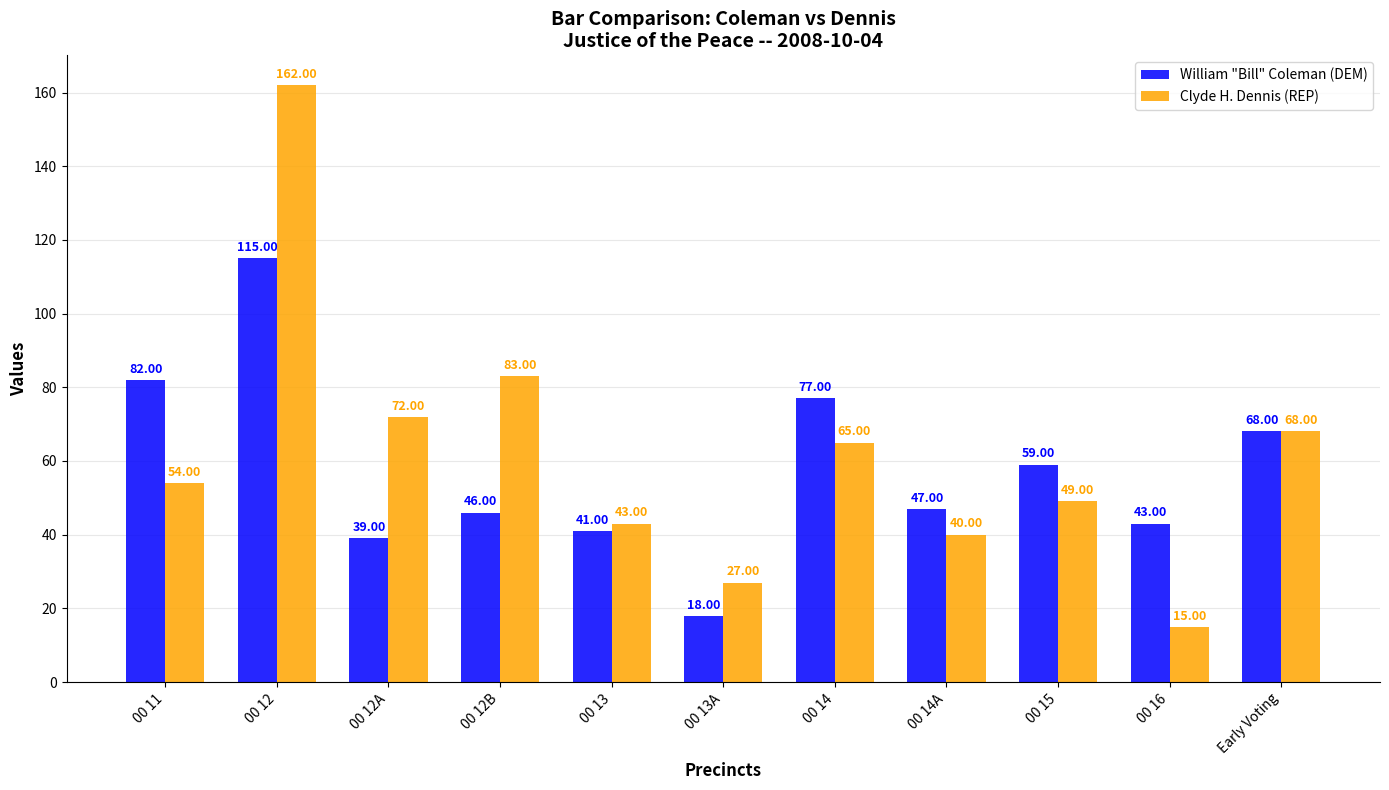

Reading left to right, what are all the values shown in this chart?

William "Bill" Coleman (DEM): 00 11=82	00 12=115	00 12A=39	00 12B=46	00 13=41	00 13A=18	00 14=77	00 14A=47	00 15=59	00 16=43	Early Voting=68
Clyde H. Dennis (REP): 00 11=54	00 12=162	00 12A=72	00 12B=83	00 13=43	00 13A=27	00 14=65	00 14A=40	00 15=49	00 16=15	Early Voting=68